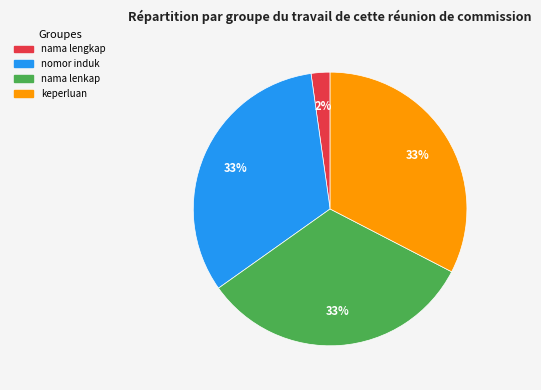

To the nearest percent, what is the average slice percentage?

25%